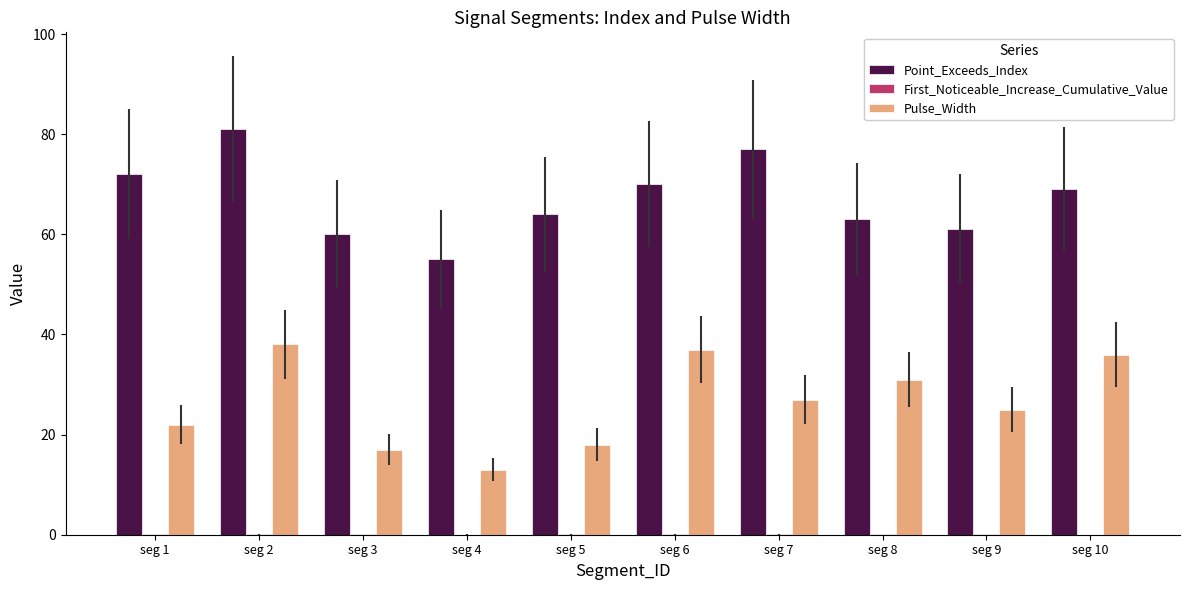

What is the sum of all Point_Exceeds_Index values?

672.0